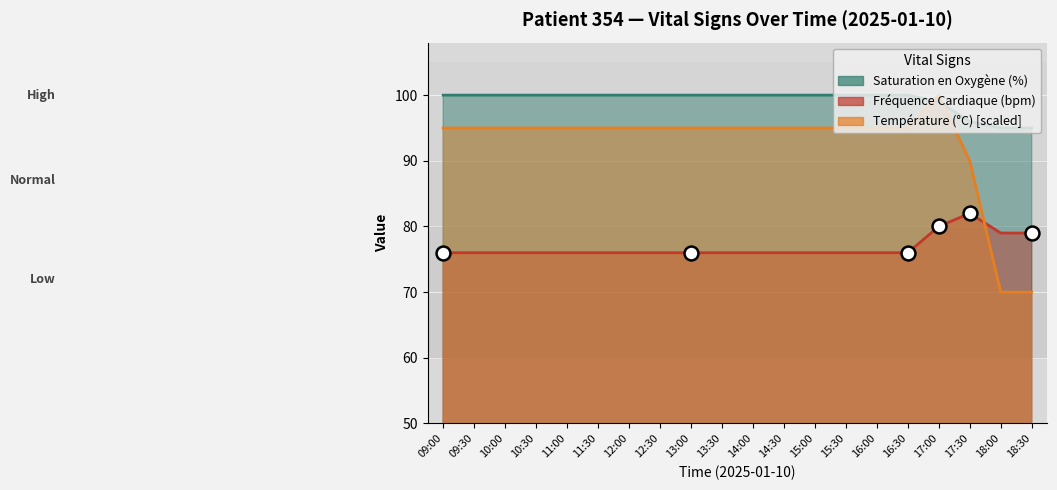

At which label does Saturation en Oxygène (%) reach its peak?

09:00